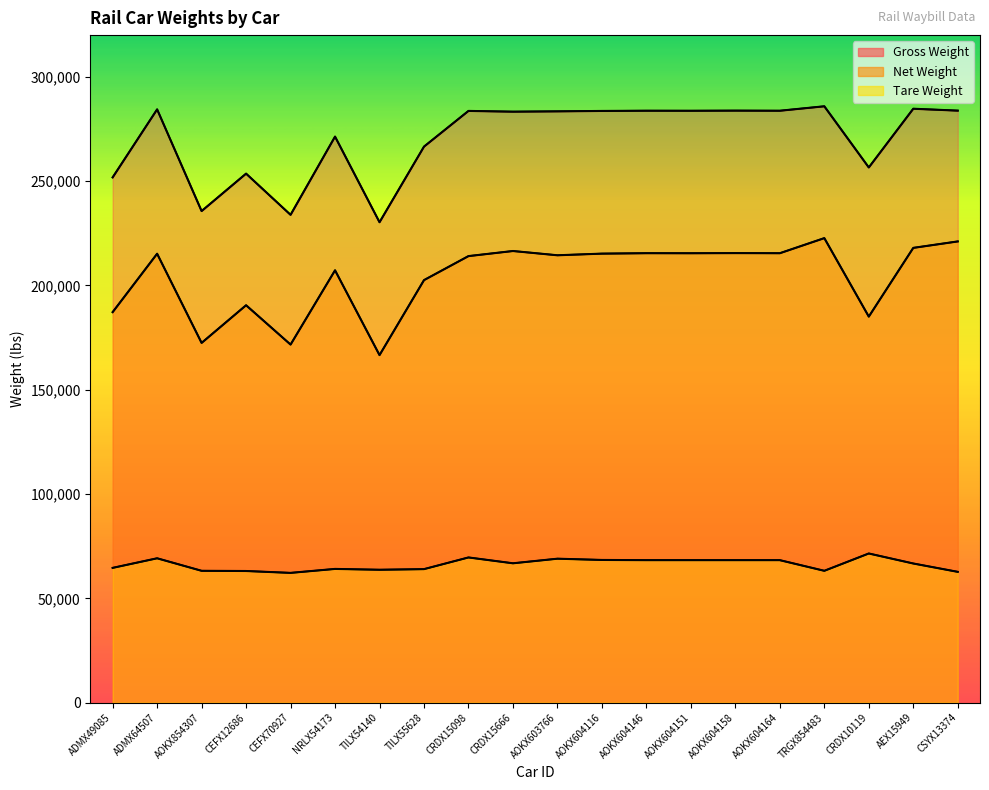

What is the label of the 8th point from the left?

TILX55628